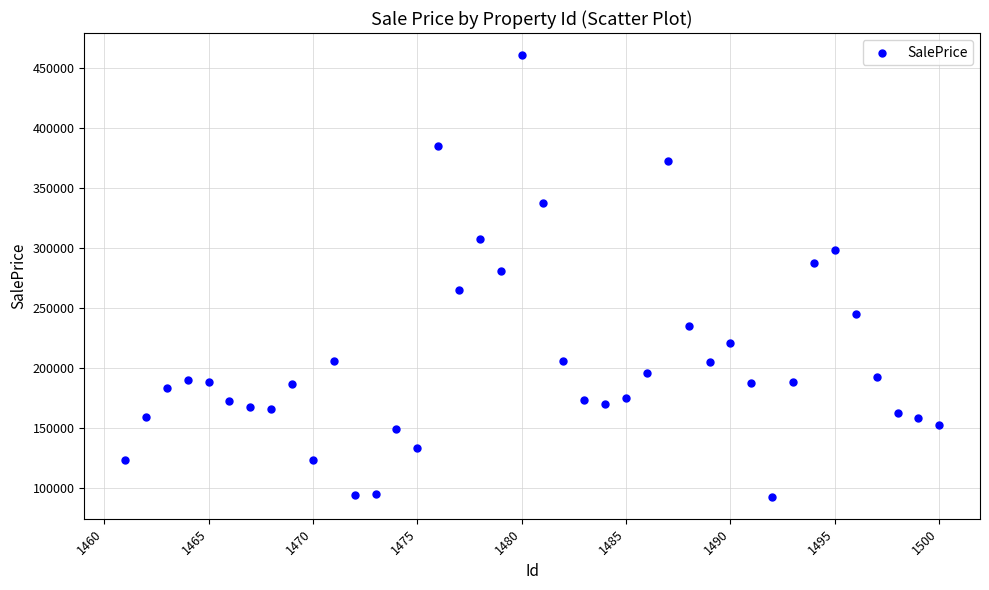

What Y value in the scatter plot is closest to 276693?

280909.2